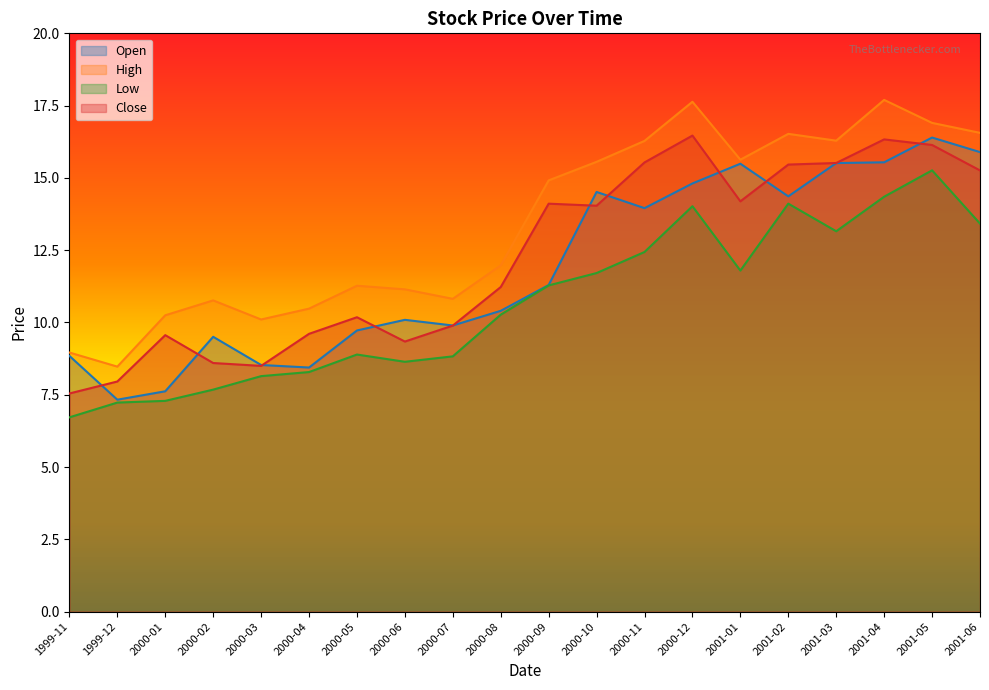

What is the label of the 19th point from the right?

1999-12